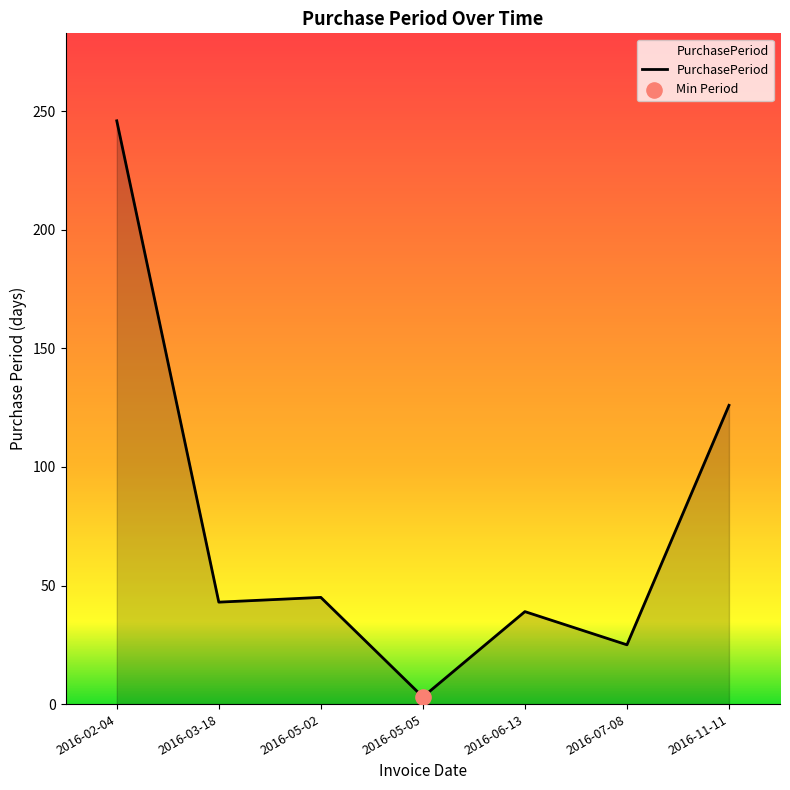

What is the ratio of the value at 2016-05-02 to the value at 2016-03-18?

1.0